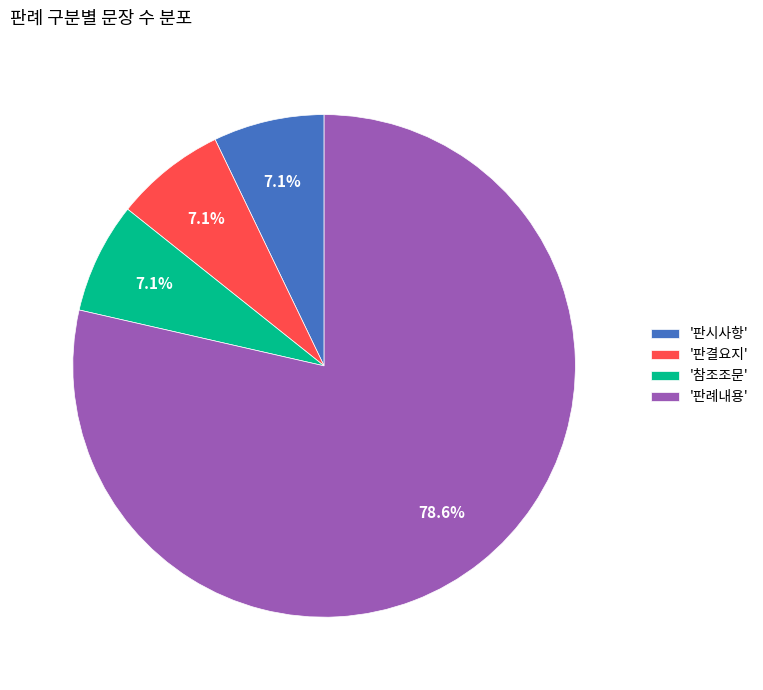

What is the majority slice?

'판례내용'